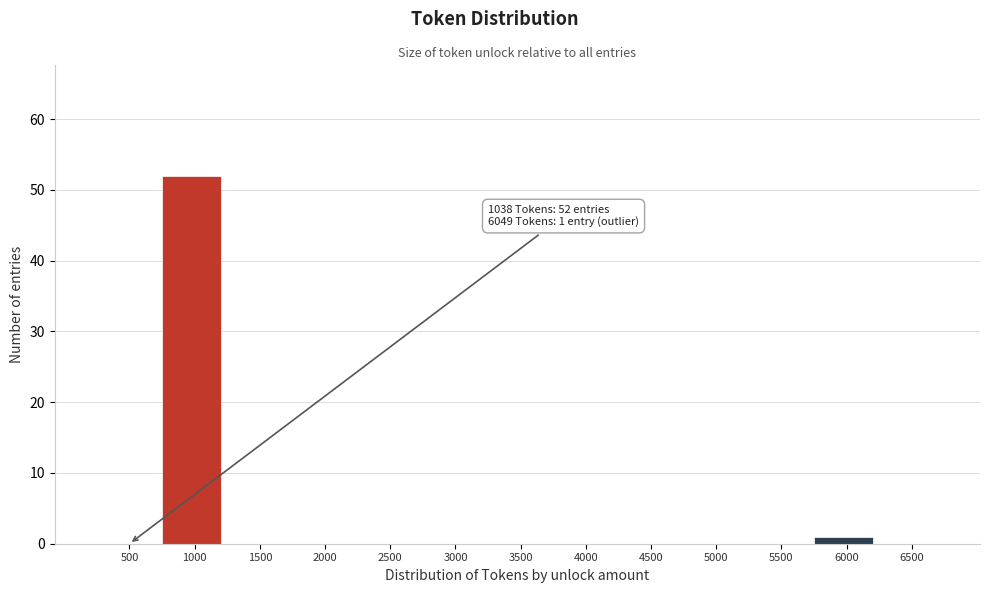

Reading right to left, what are all the values shown in this chart?

6500=0	6000=1	5500=0	5000=0	4500=0	4000=0	3500=0	3000=0	2500=0	2000=0	1500=0	1000=52	500=0